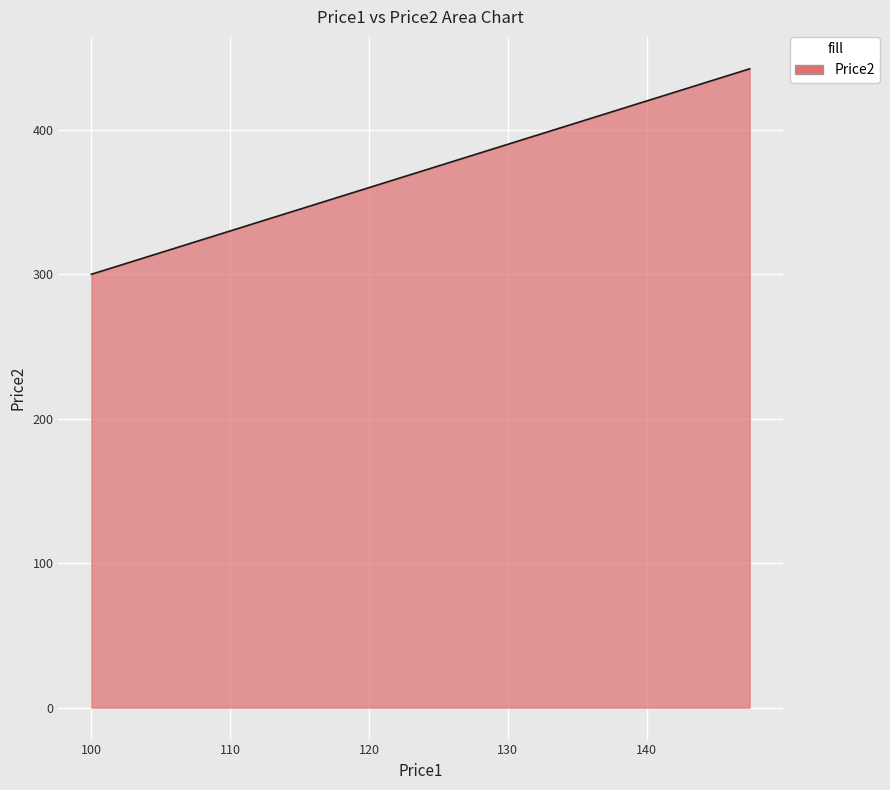

What is the greatest value displayed?

442.2